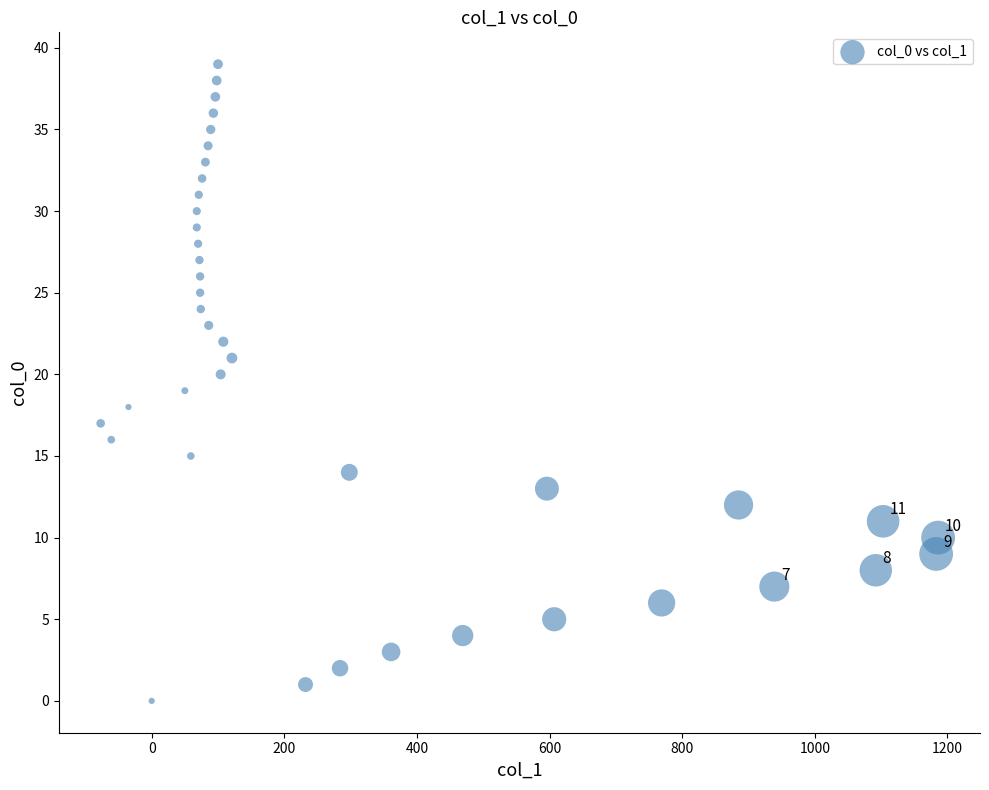

What is the range of Y values (max minus min)?

39